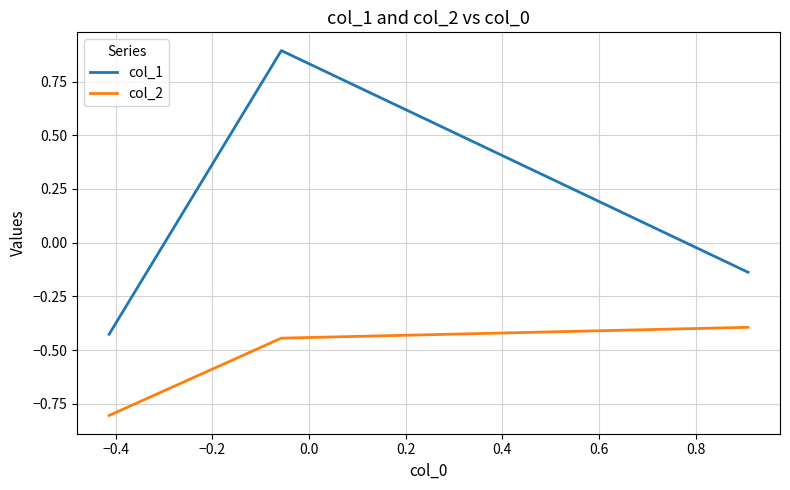

Count the number of data series in this chart.

2